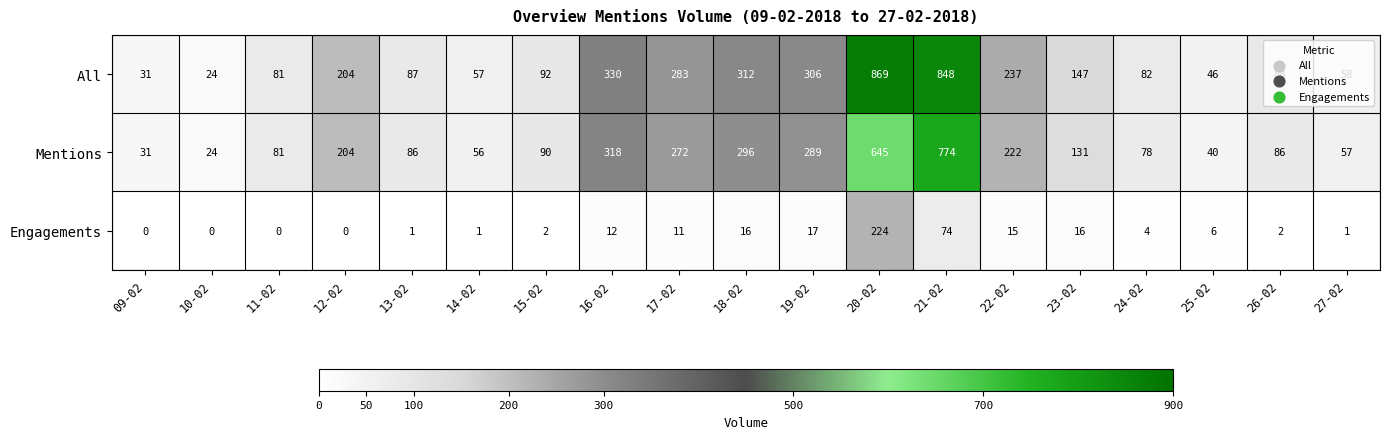

List the series in order of their peak value, lowest first.

Engagements, Mentions, All